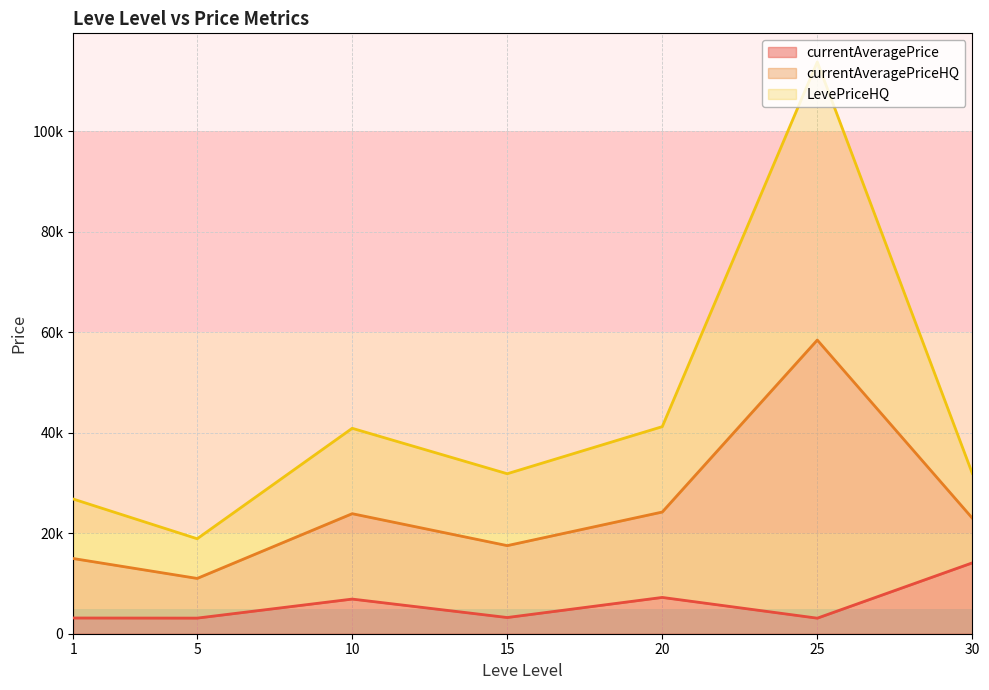

Does the chart display data point markers on the line(s)?

No